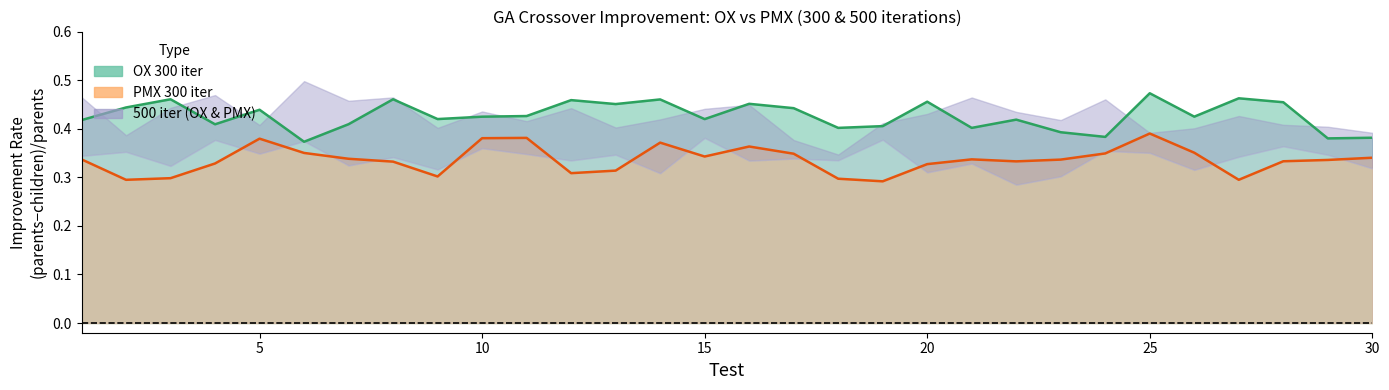

True or false: OX 300 iter (line) and PMX 300 iter (line) intersect in this chart.

False